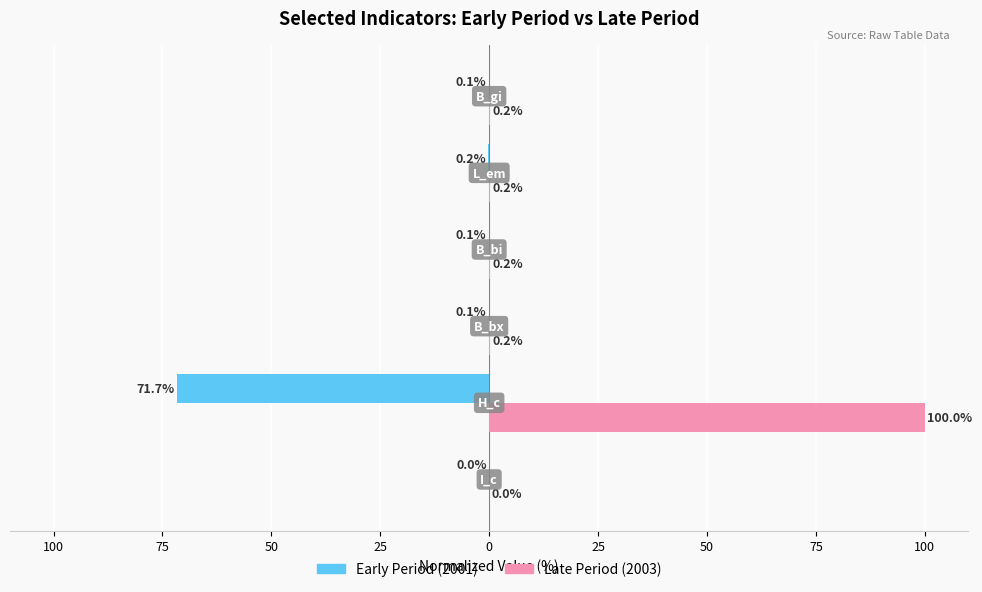

Which series has the largest total across all categories?

Late Period (2003)